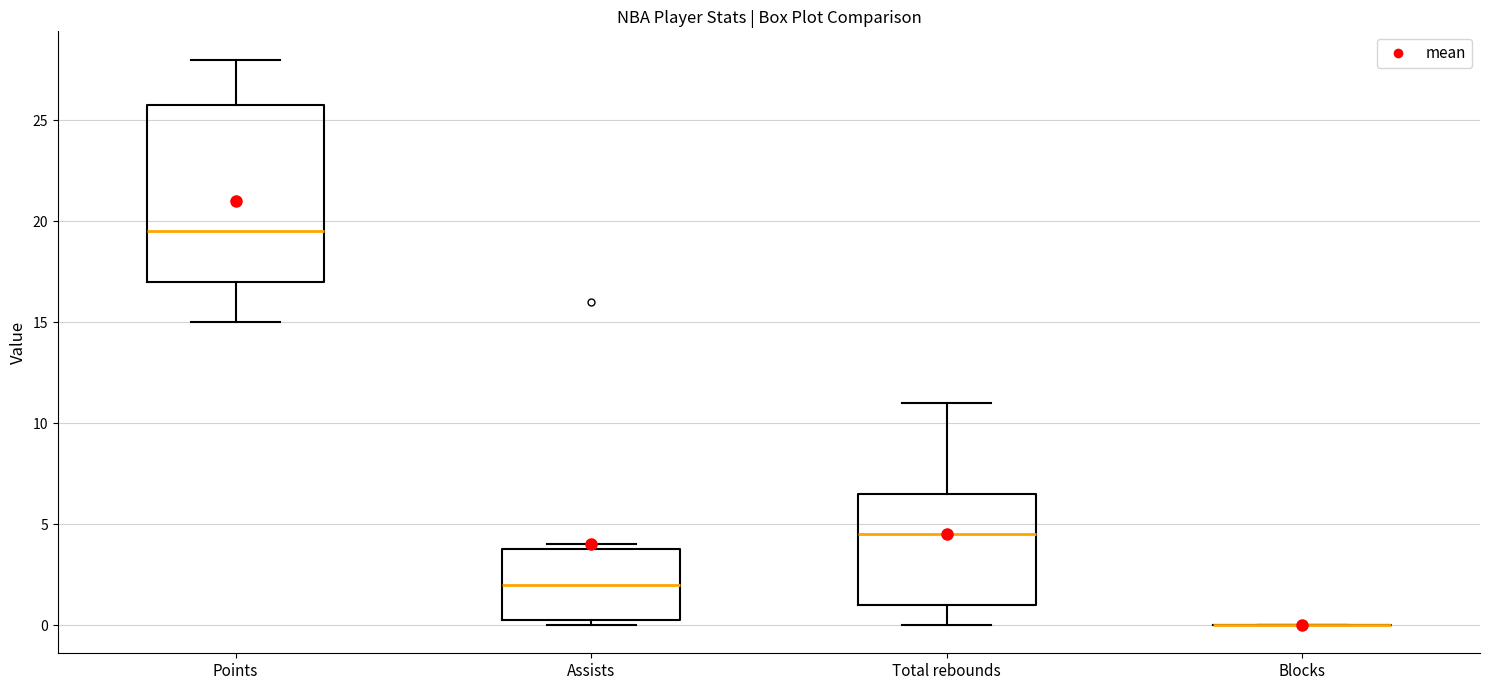

Comparing the boxes themselves (not the whiskers), which one is the tallest?

Points